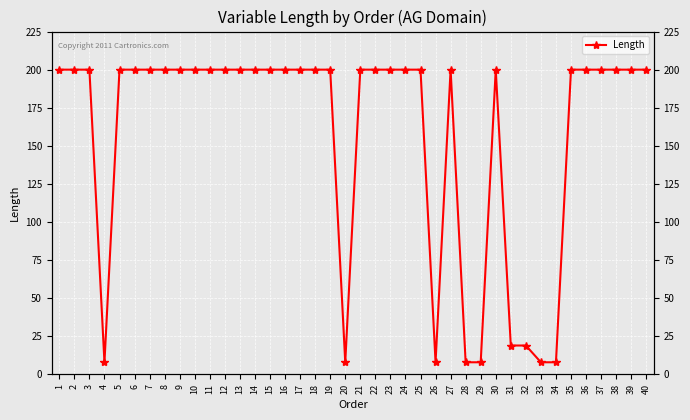

What is the smallest value displayed?

8